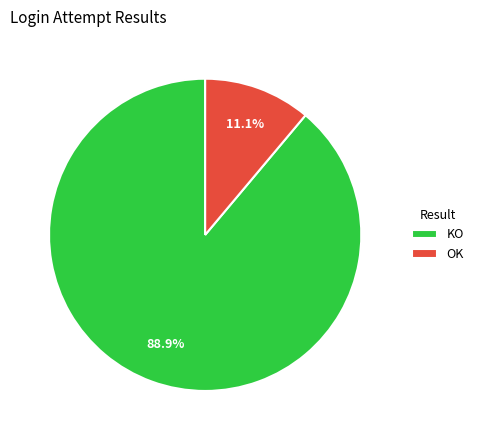

To the nearest percent, what is the average slice percentage?

50%